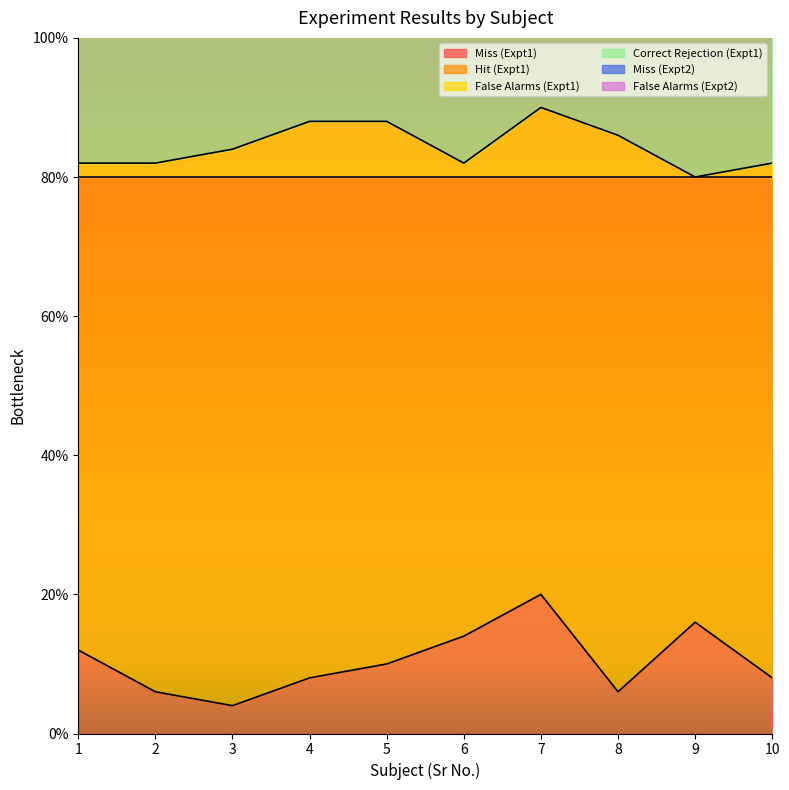

Rank the categories by False Alarms (Expt1) value from lowest to highest.

9, 1, 2, 6, 10, 3, 8, 4, 5, 7